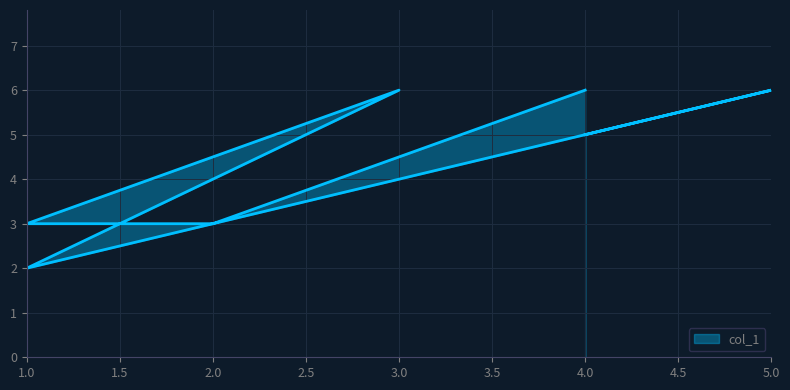

What is the average value?

4